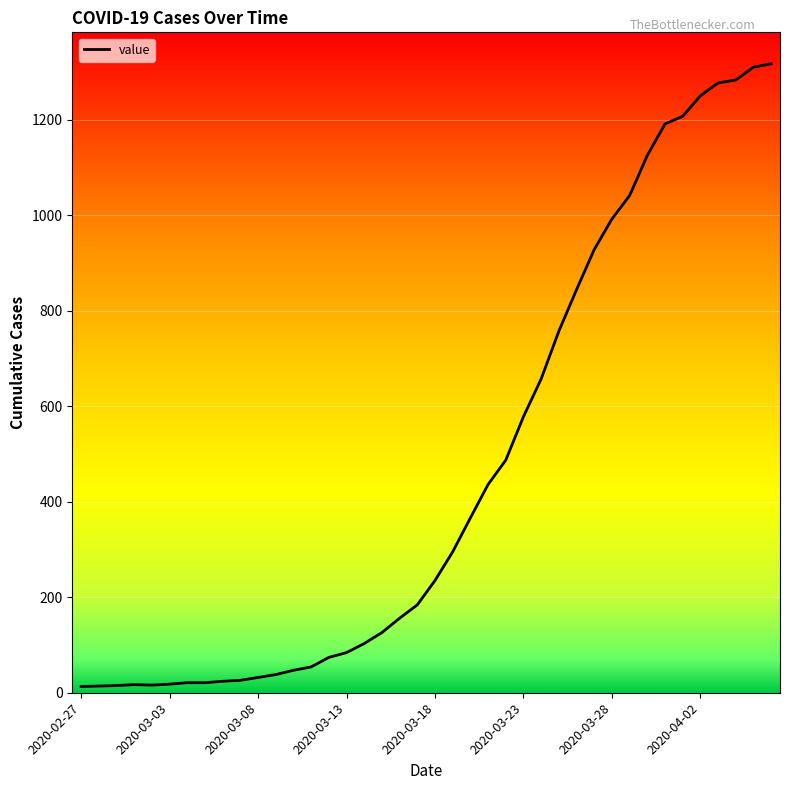

How many lines are shown in the chart?

1